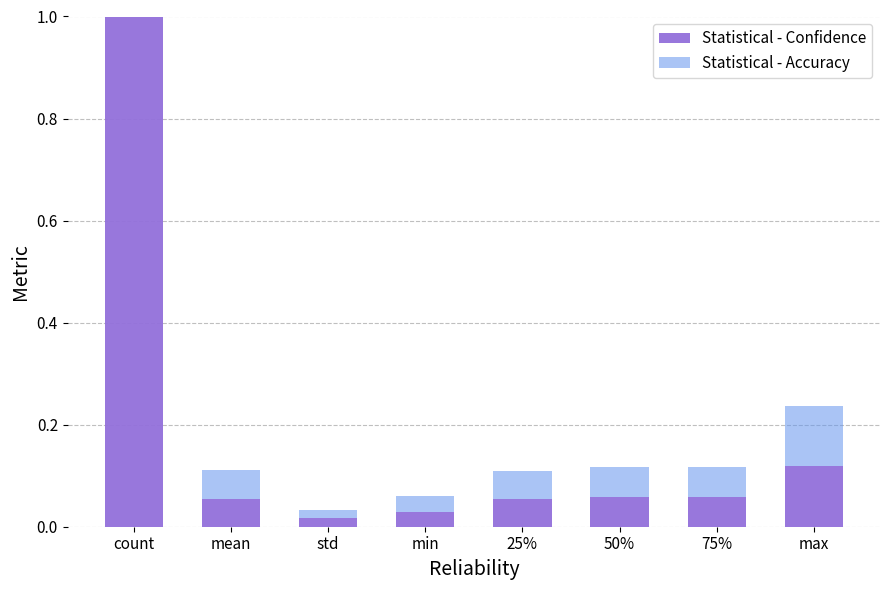

Which category has the highest value in the Statistical - Confidence series?

count